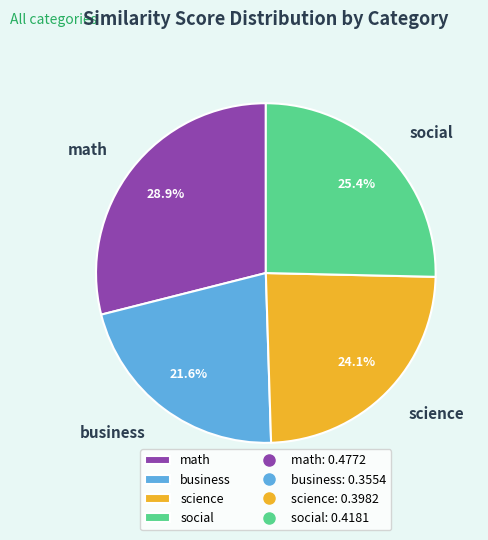

Which has a higher value, math or social?

math